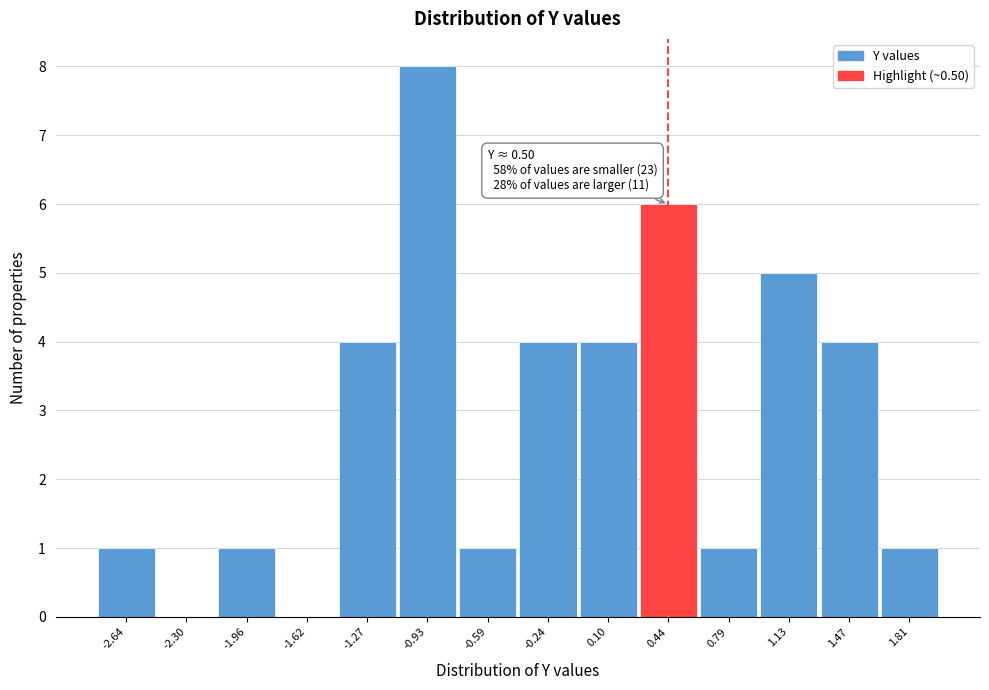

Reading left to right, list all the values displayed in this chart.

-2.64=1	-2.30=0	-1.96=1	-1.62=0	-1.27=4	-0.93=8	-0.59=1	-0.24=4	0.10=4	0.44=6	0.79=1	1.13=5	1.47=4	1.81=1